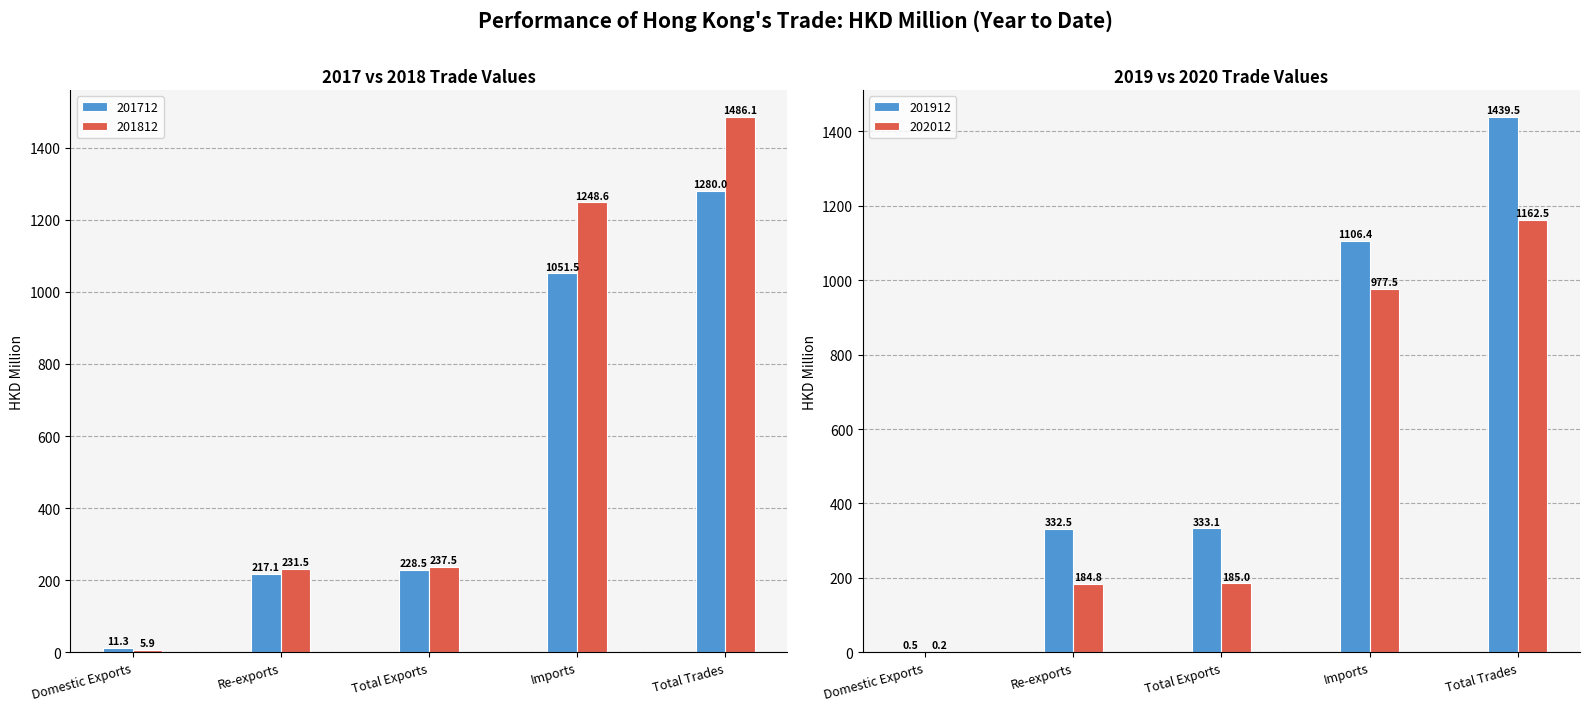

Reading left to right, transcribe all the data shown in this chart.

201712: Domestic Exports=11.3	Re-exports=217.1	Total Exports=228.5	Imports=1051.5	Total Trades=1280.0
201812: Domestic Exports=5.9	Re-exports=231.5	Total Exports=237.5	Imports=1248.6	Total Trades=1486.1
201912: Domestic Exports=0.5	Re-exports=332.5	Total Exports=333.1	Imports=1106.4	Total Trades=1439.5
202012: Domestic Exports=0.2	Re-exports=184.8	Total Exports=185.0	Imports=977.5	Total Trades=1162.5